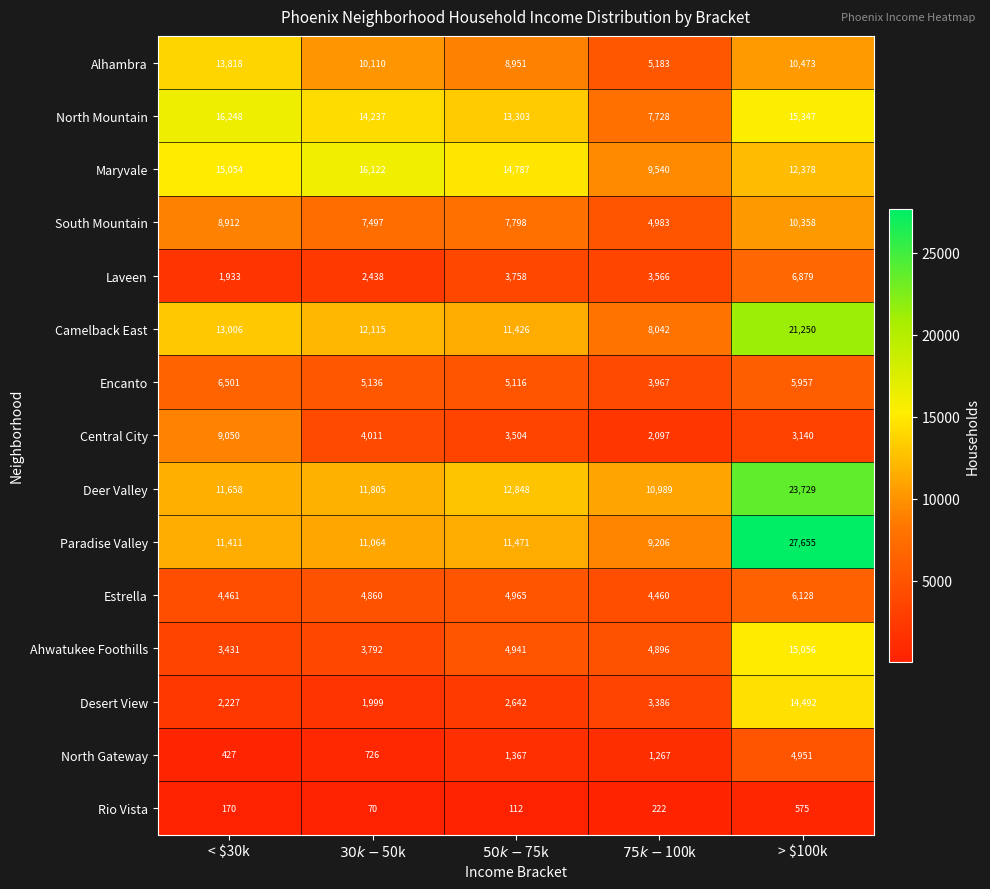

Which category has the highest value in the Encanto series?

< $30k